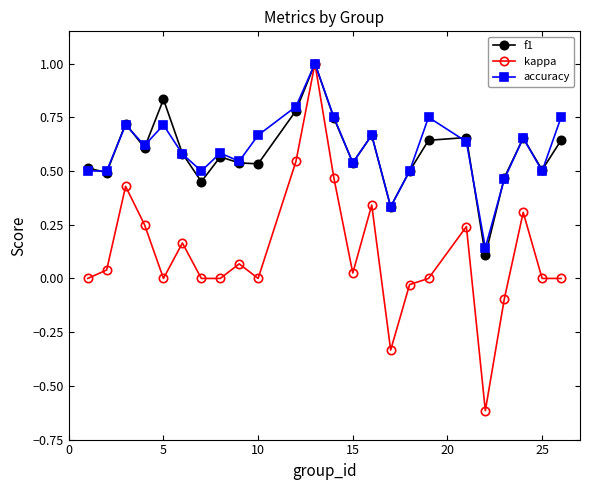

What is the maximum value shown in the chart?

1.0